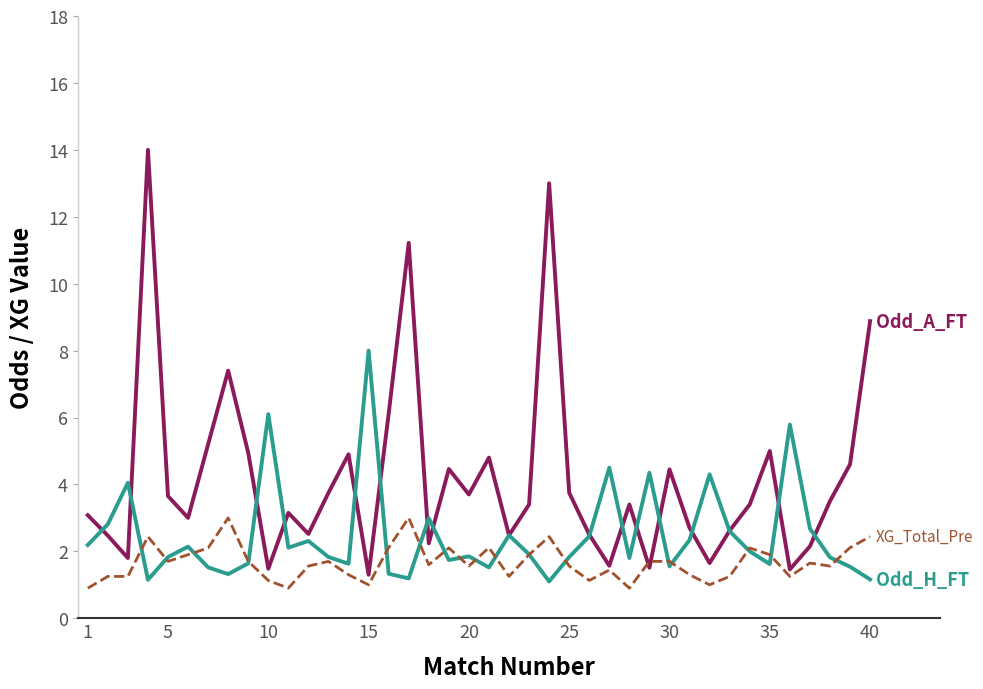

What is the maximum value shown in the chart?

14.0